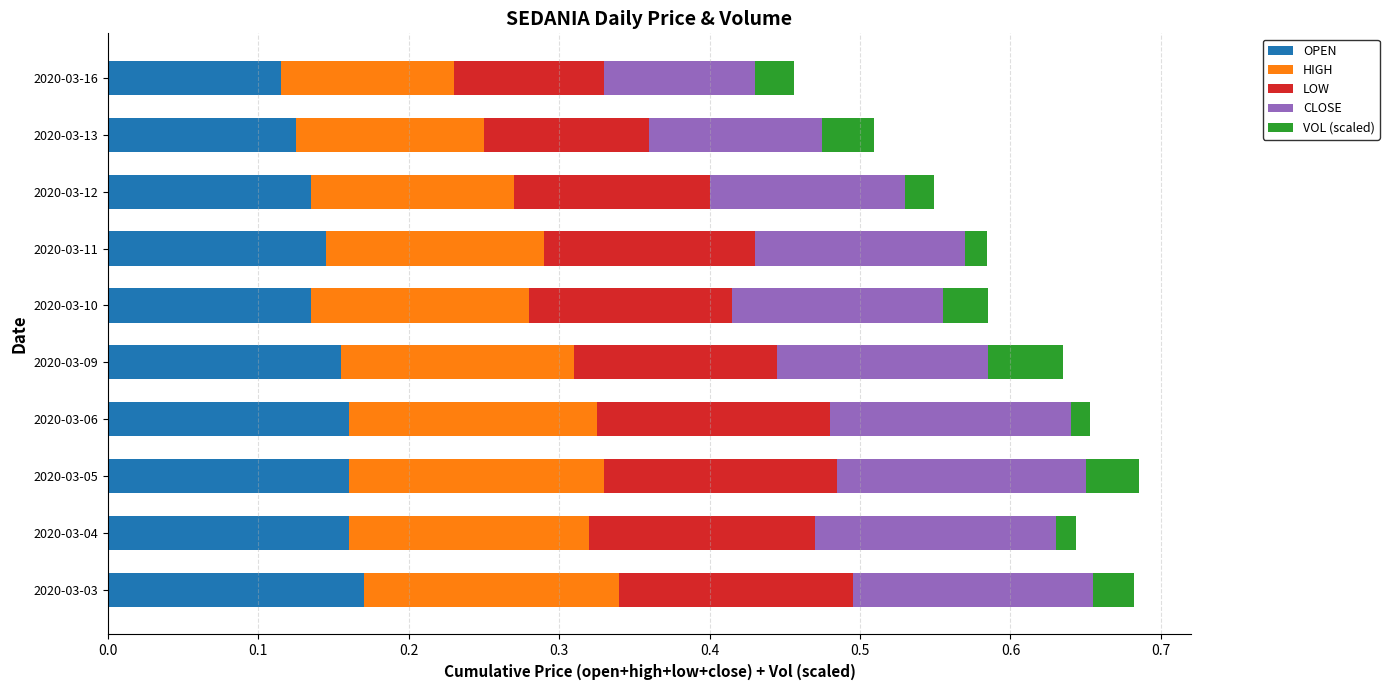

What is the sum of all OPEN values?

1.5